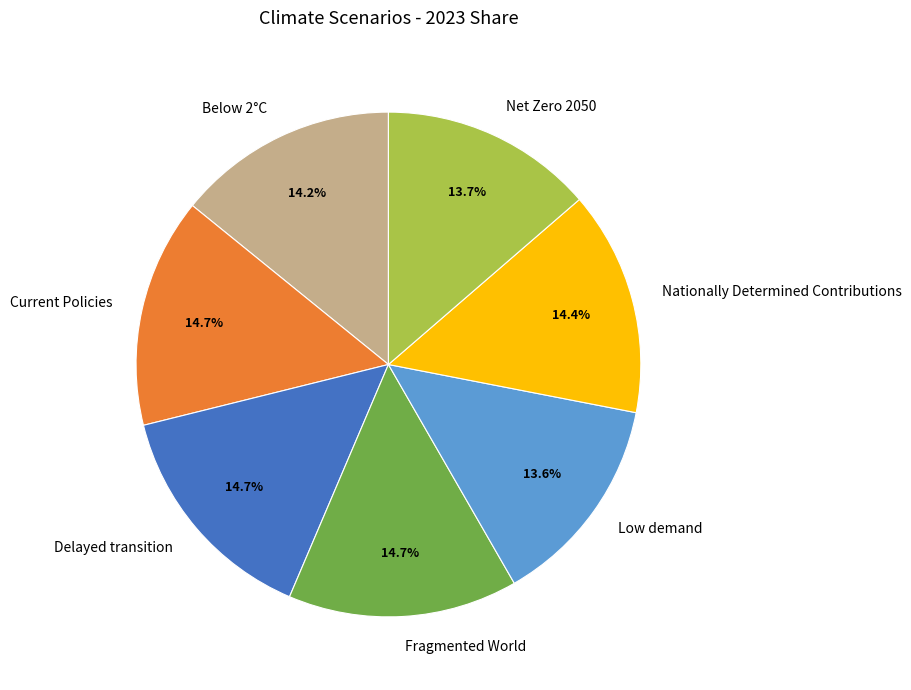

Is there a majority slice in this chart?

No